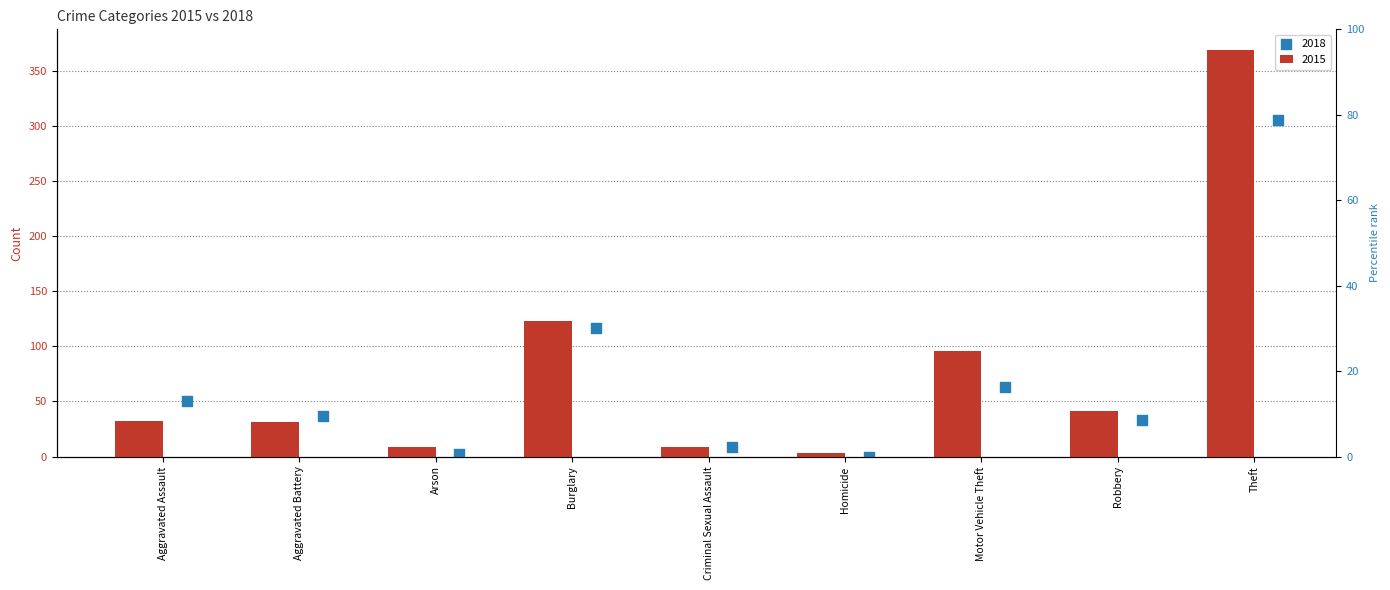

Which series has the widest spread of Y values?

2015